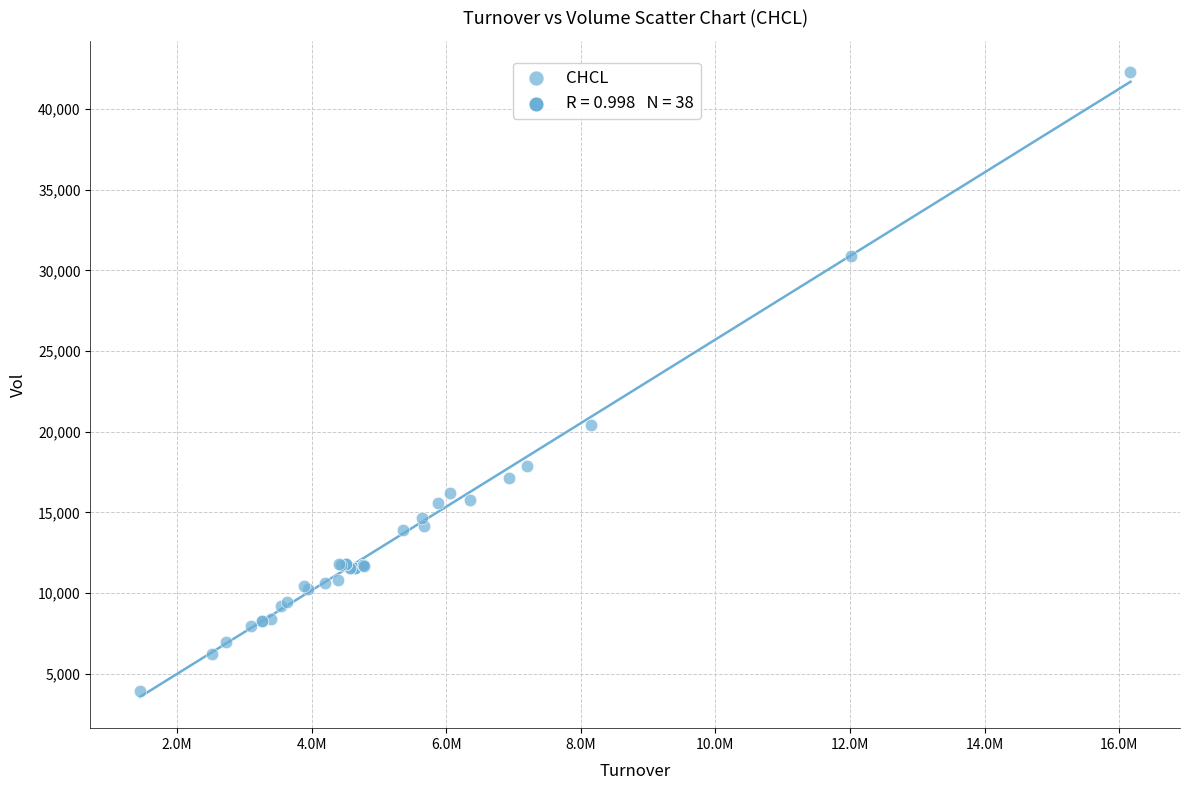

What Y value in the scatter plot is closest to 23112?

20402